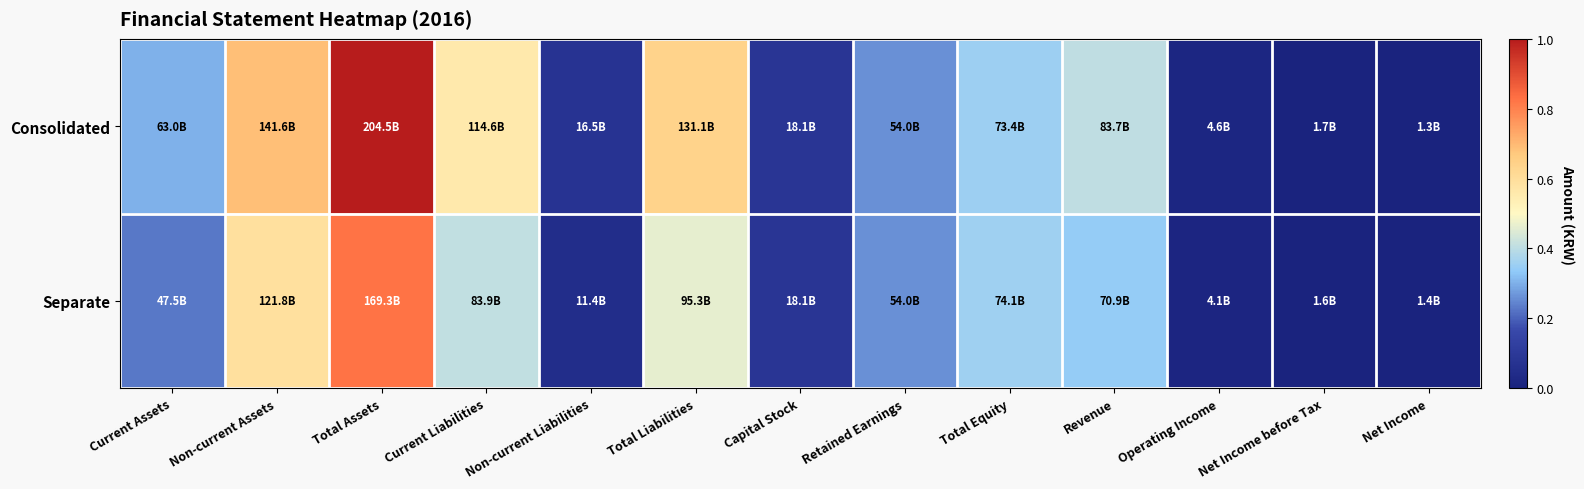

How many categories are shown in the chart?

13